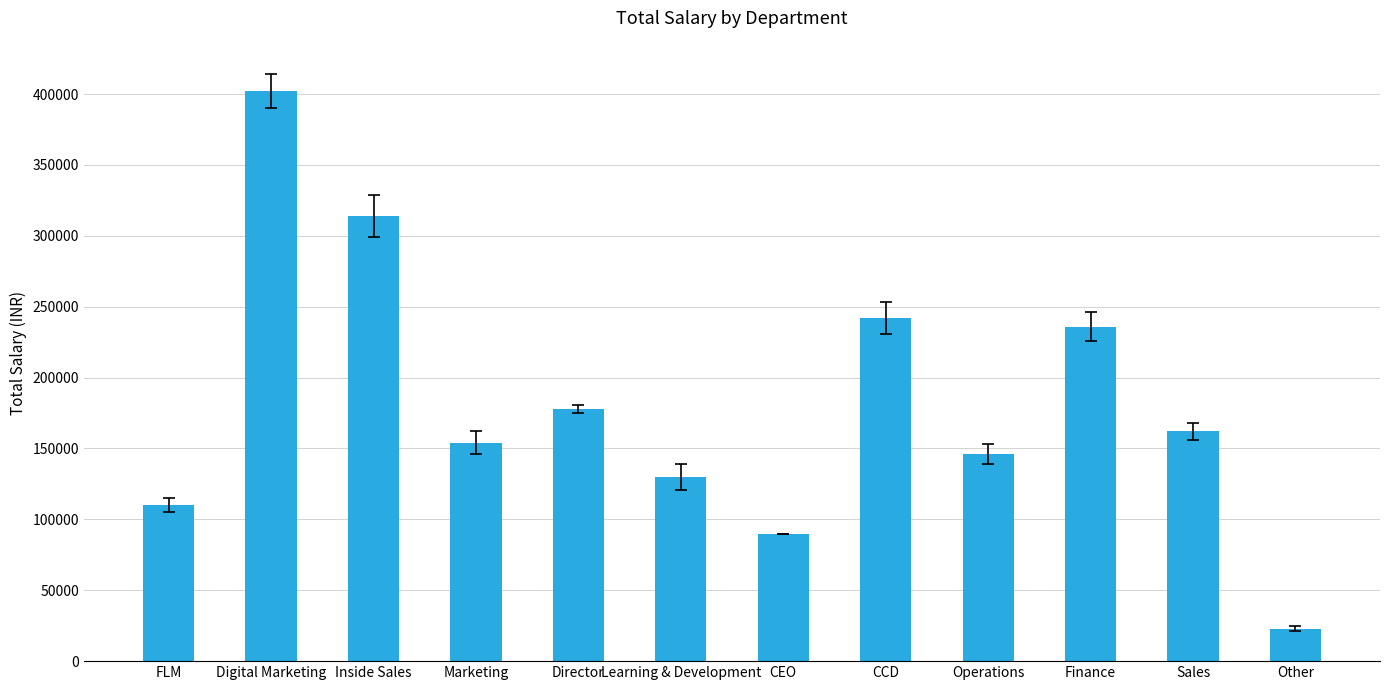

The chart shows a value of 72580 at Operations. True or false?

False